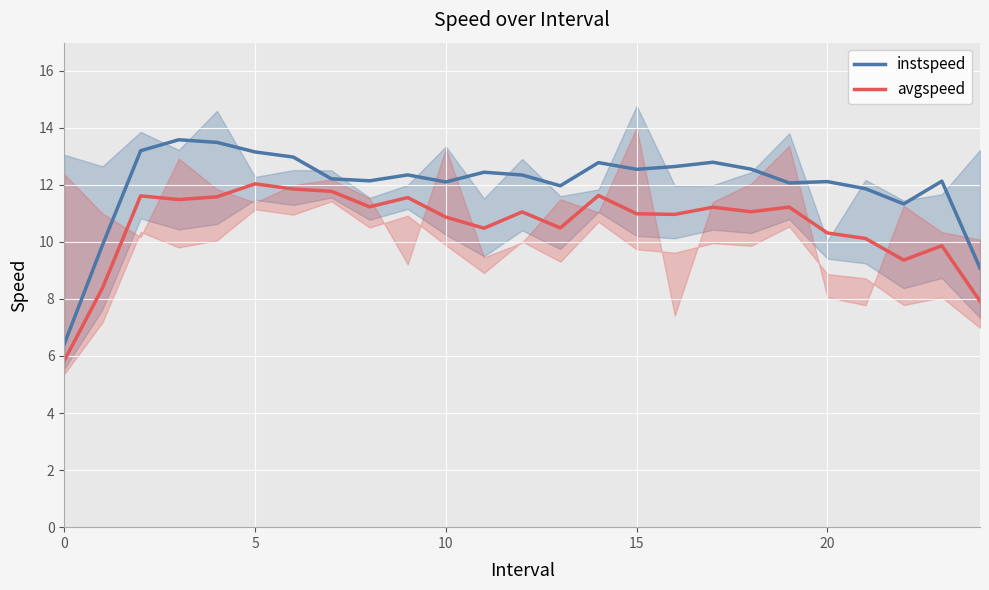

True or false: instspeed has a value of 12.3 at 12.

True